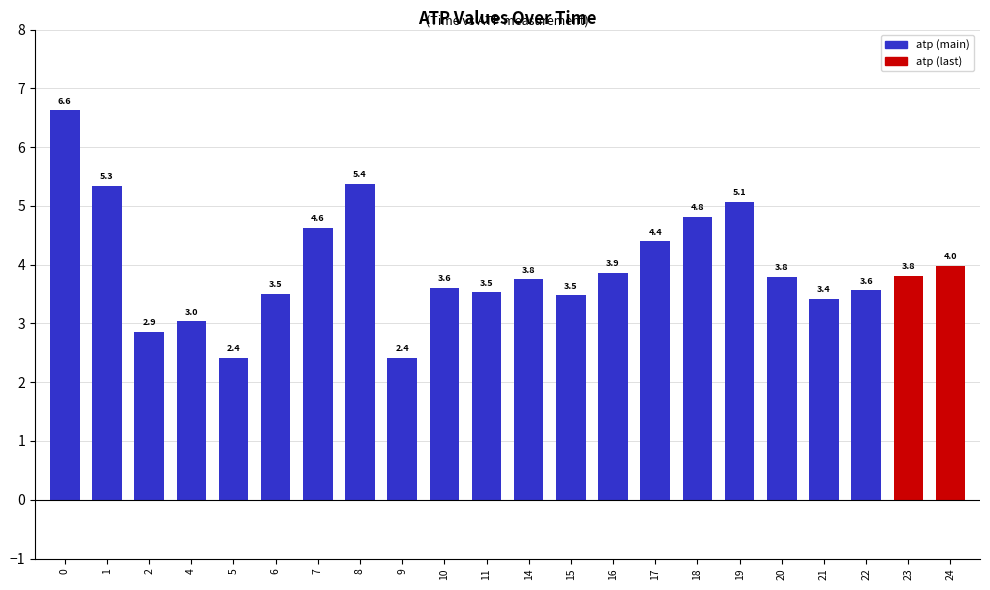

The value at 20 is 3.8. True or false?

True